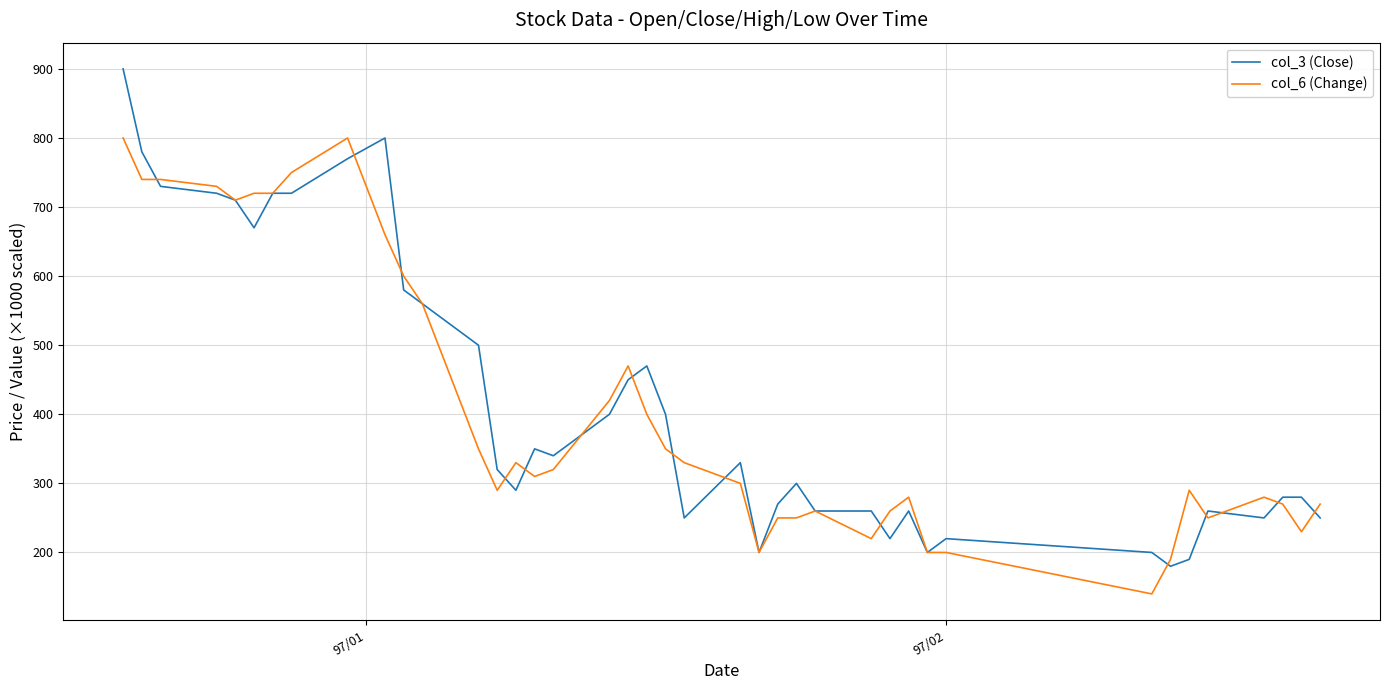

Which series has the widest spread of values?

col_3 (Close)